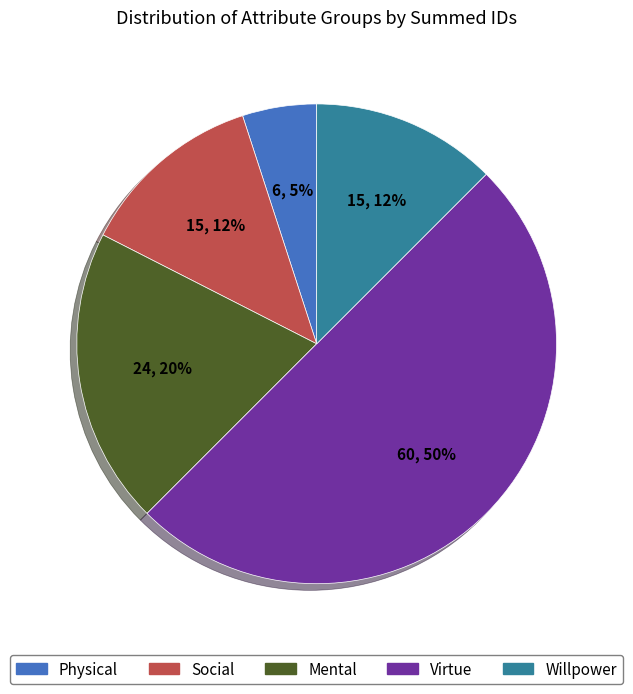

To the nearest percent, what is the average slice percentage?

20%